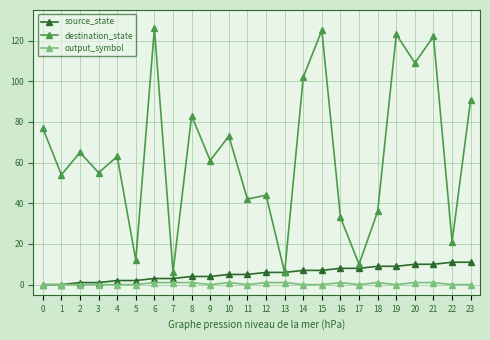

Does the chart display data point markers on the line(s)?

Yes